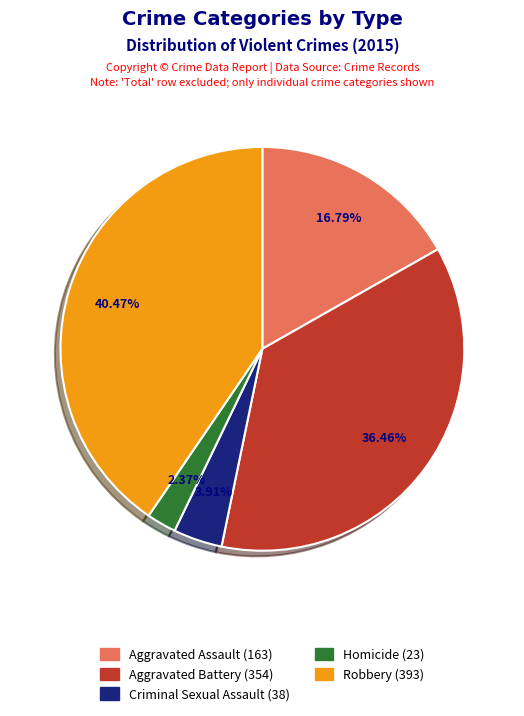

Between Criminal Sexual Assault and Aggravated Battery, which is larger?

Aggravated Battery